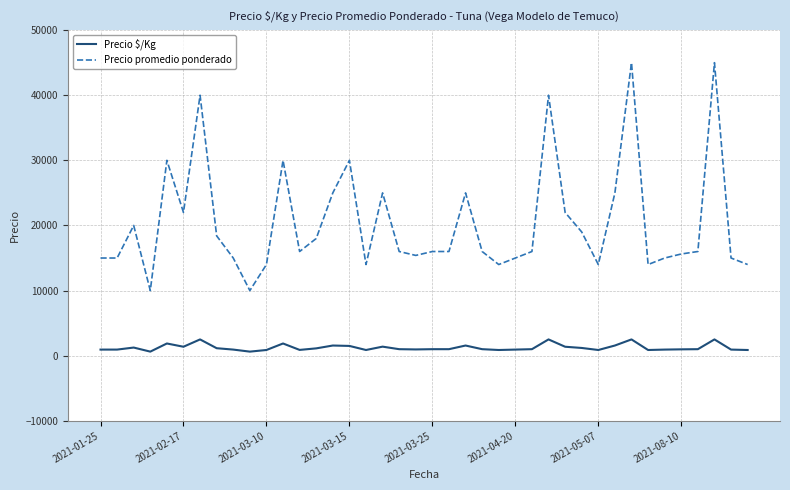

True or false: Precio $/Kg and Precio promedio ponderado intersect in this chart.

False